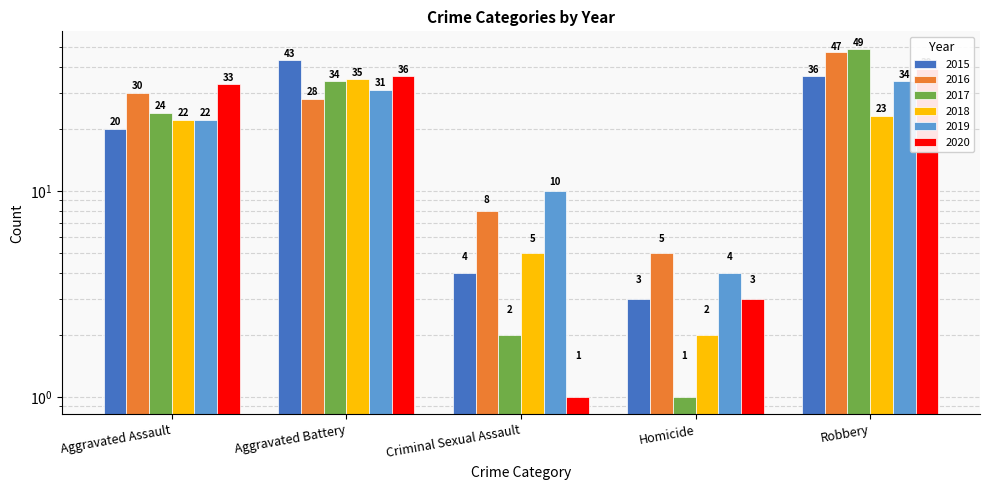

At which label does 2015 reach its peak?

Aggravated Battery